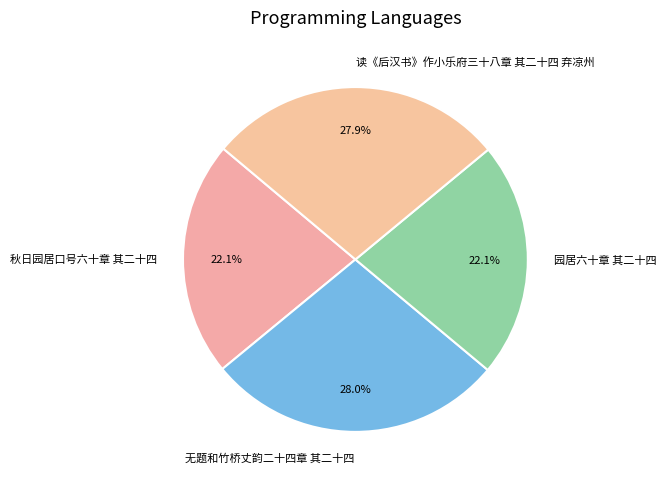

The 秋日园居口号六十章 其二十四 slice represents 22% of the pie. True or false?

True